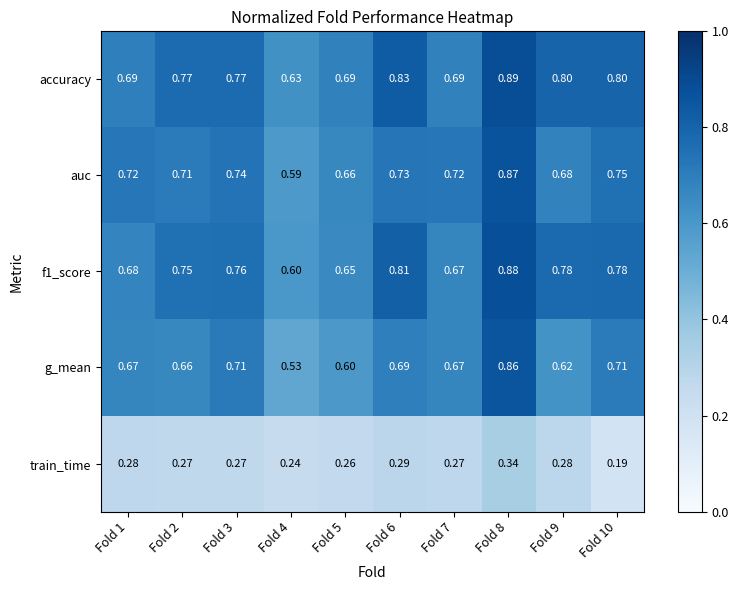

At how many categories does at least one series exceed 0?

10